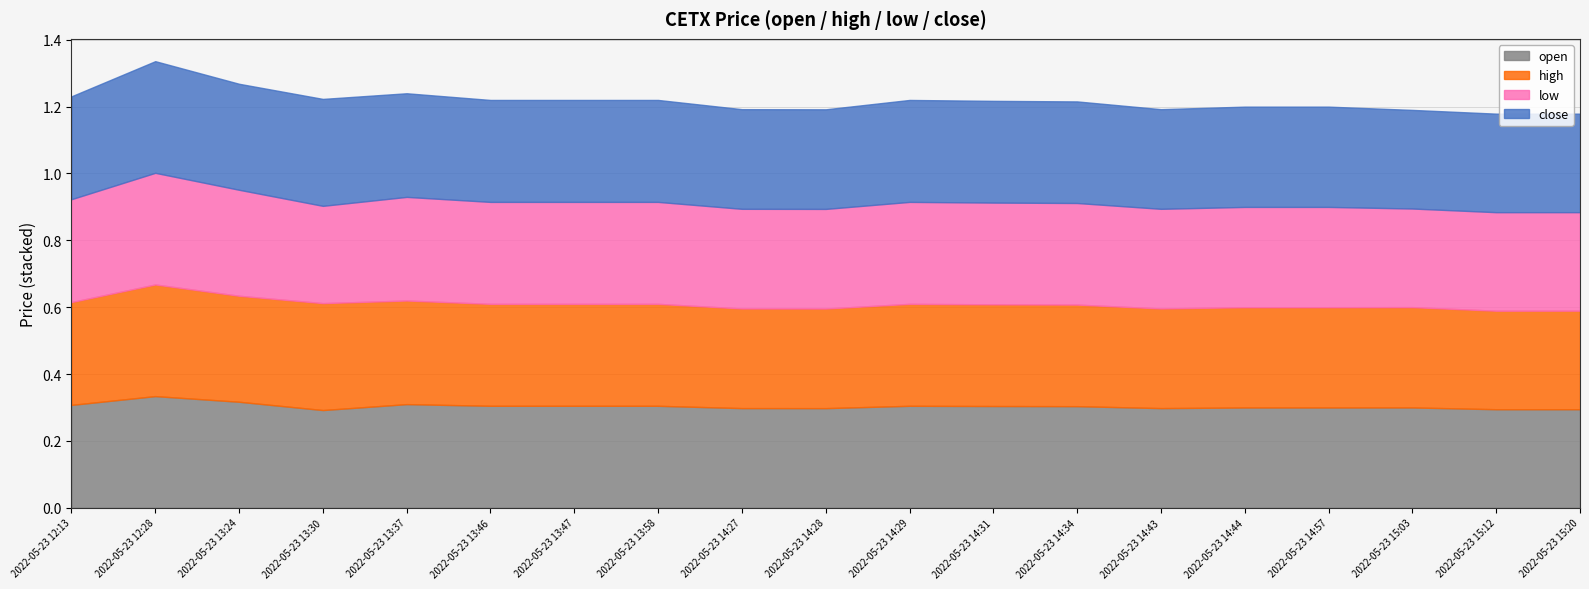

How many data points does each series have?

19